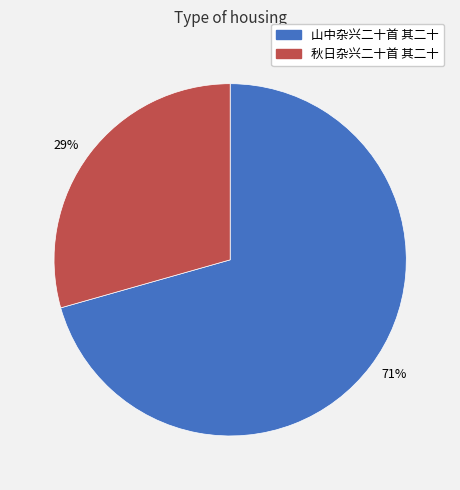

True or false: 71% accounts for 76% of the total.

False